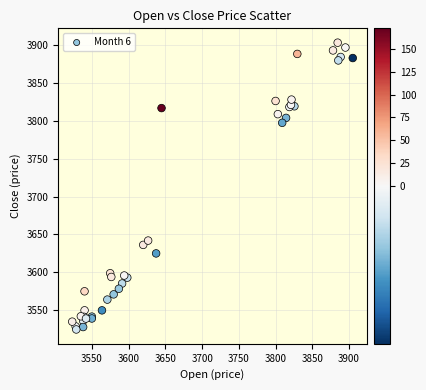

What Y value in the scatter plot is closest to 3713?

3641.9